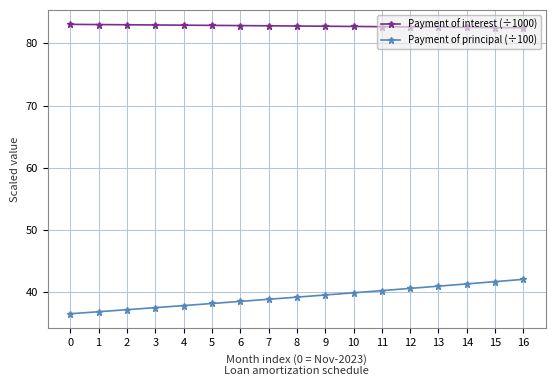

Which series has the largest total across all categories?

Payment of interest (÷1000)